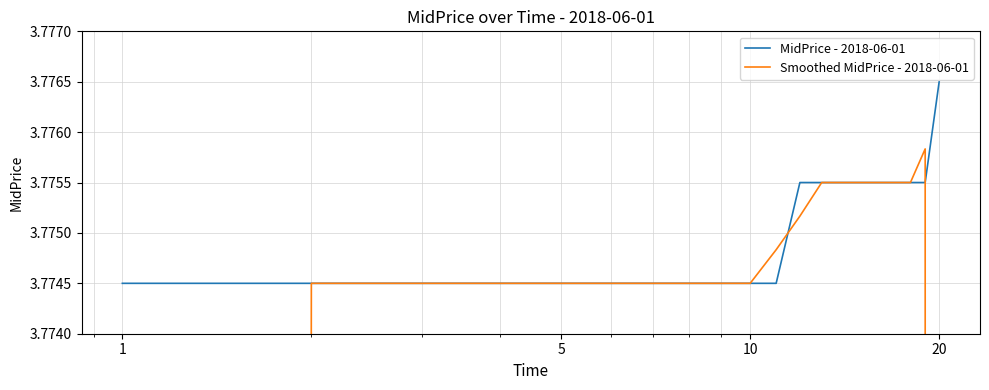

The MidPrice - 2018-06-01 series shows 3.8 at 1. True or false?

True